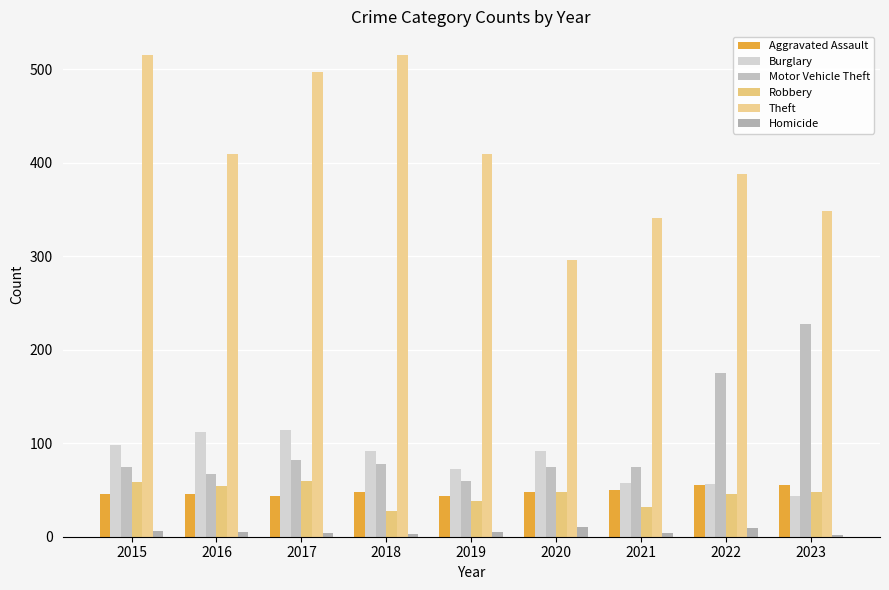

What is the difference between the maximum and minimum values in the Robbery series?

33